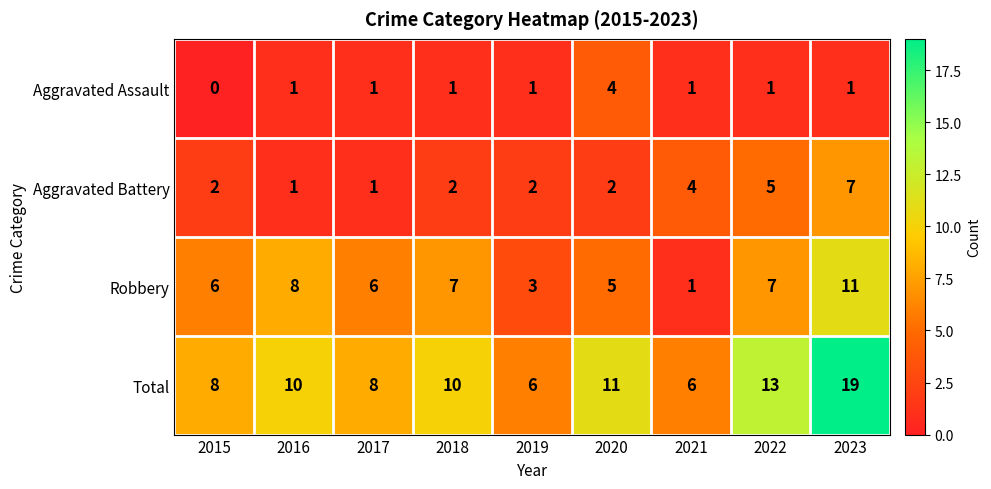

List the series in order of their peak value, highest first.

Total, Robbery, Aggravated Battery, Aggravated Assault